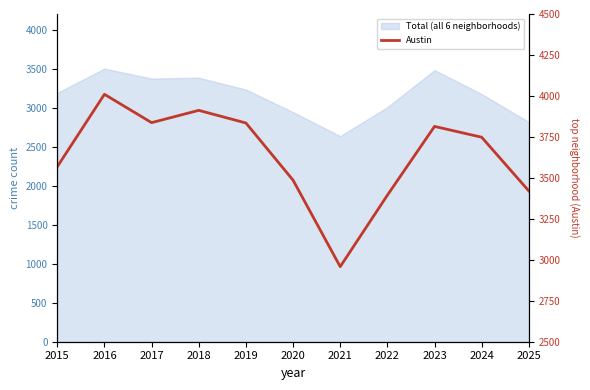

List the labels in order of value, smallest first.

2021, 2022, 2025, 2020, 2015, 2024, 2023, 2019, 2017, 2018, 2016